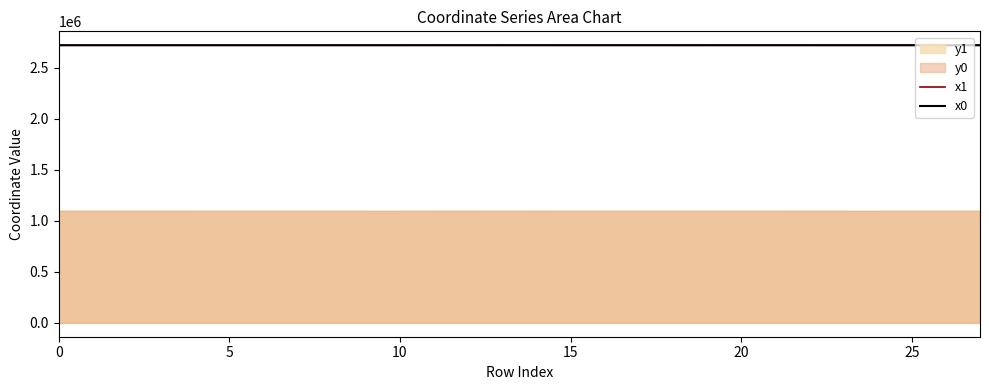

How many intersections are there between x0 and x1?

11